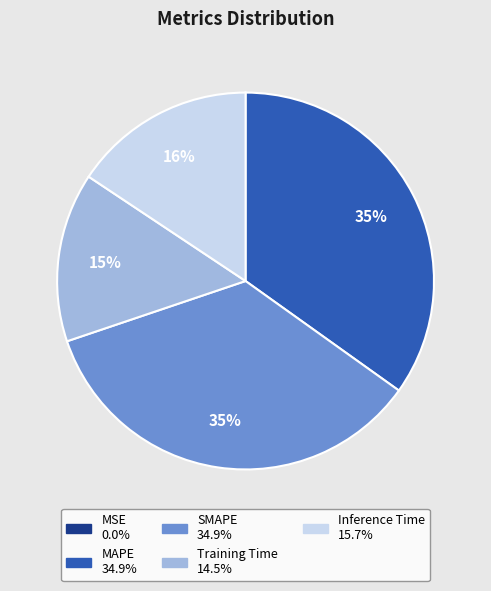

To the nearest percent, what is the difference between the largest and smallest slice percentages?

35%